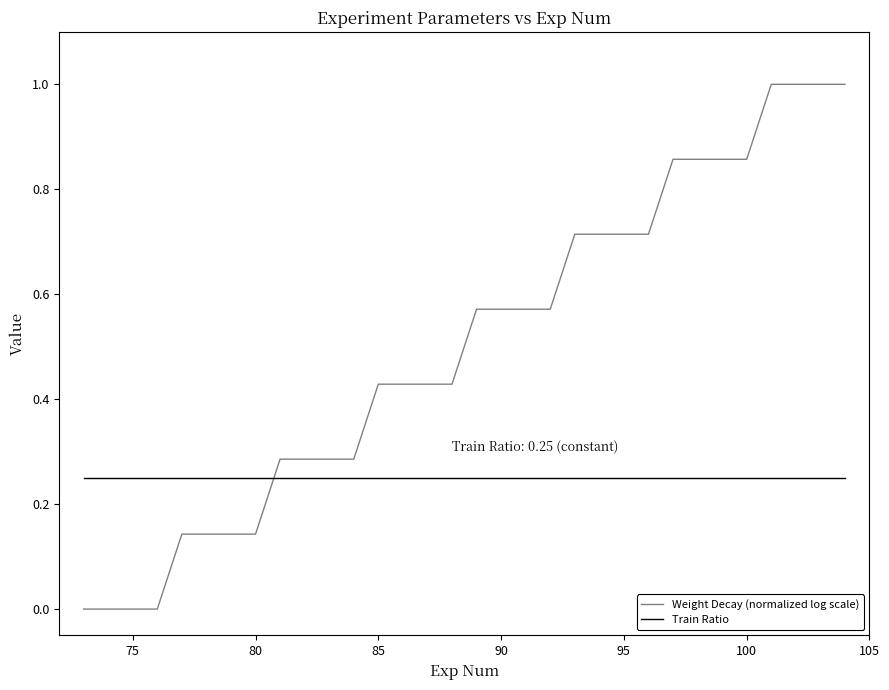

After their last crossing, which series has the higher values: Weight Decay (normalized log scale) or Train Ratio?

Weight Decay (normalized log scale)